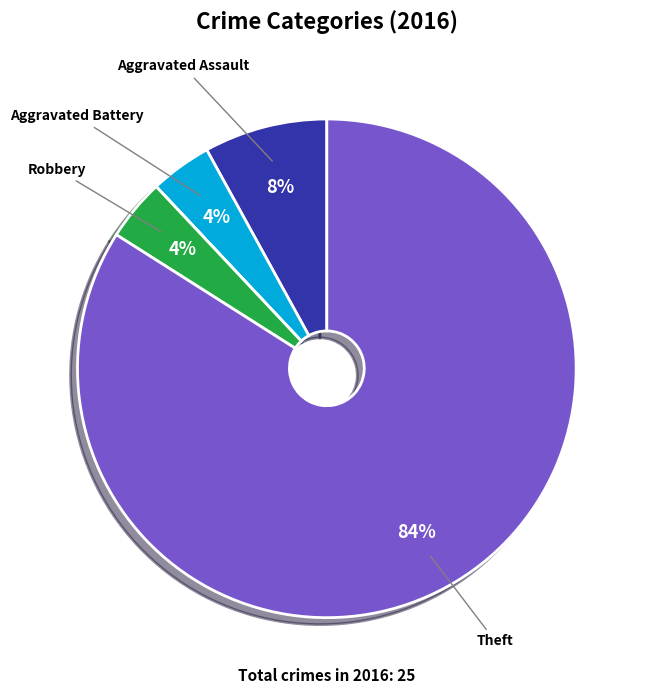

To the nearest percent, what is the average slice percentage?

17%